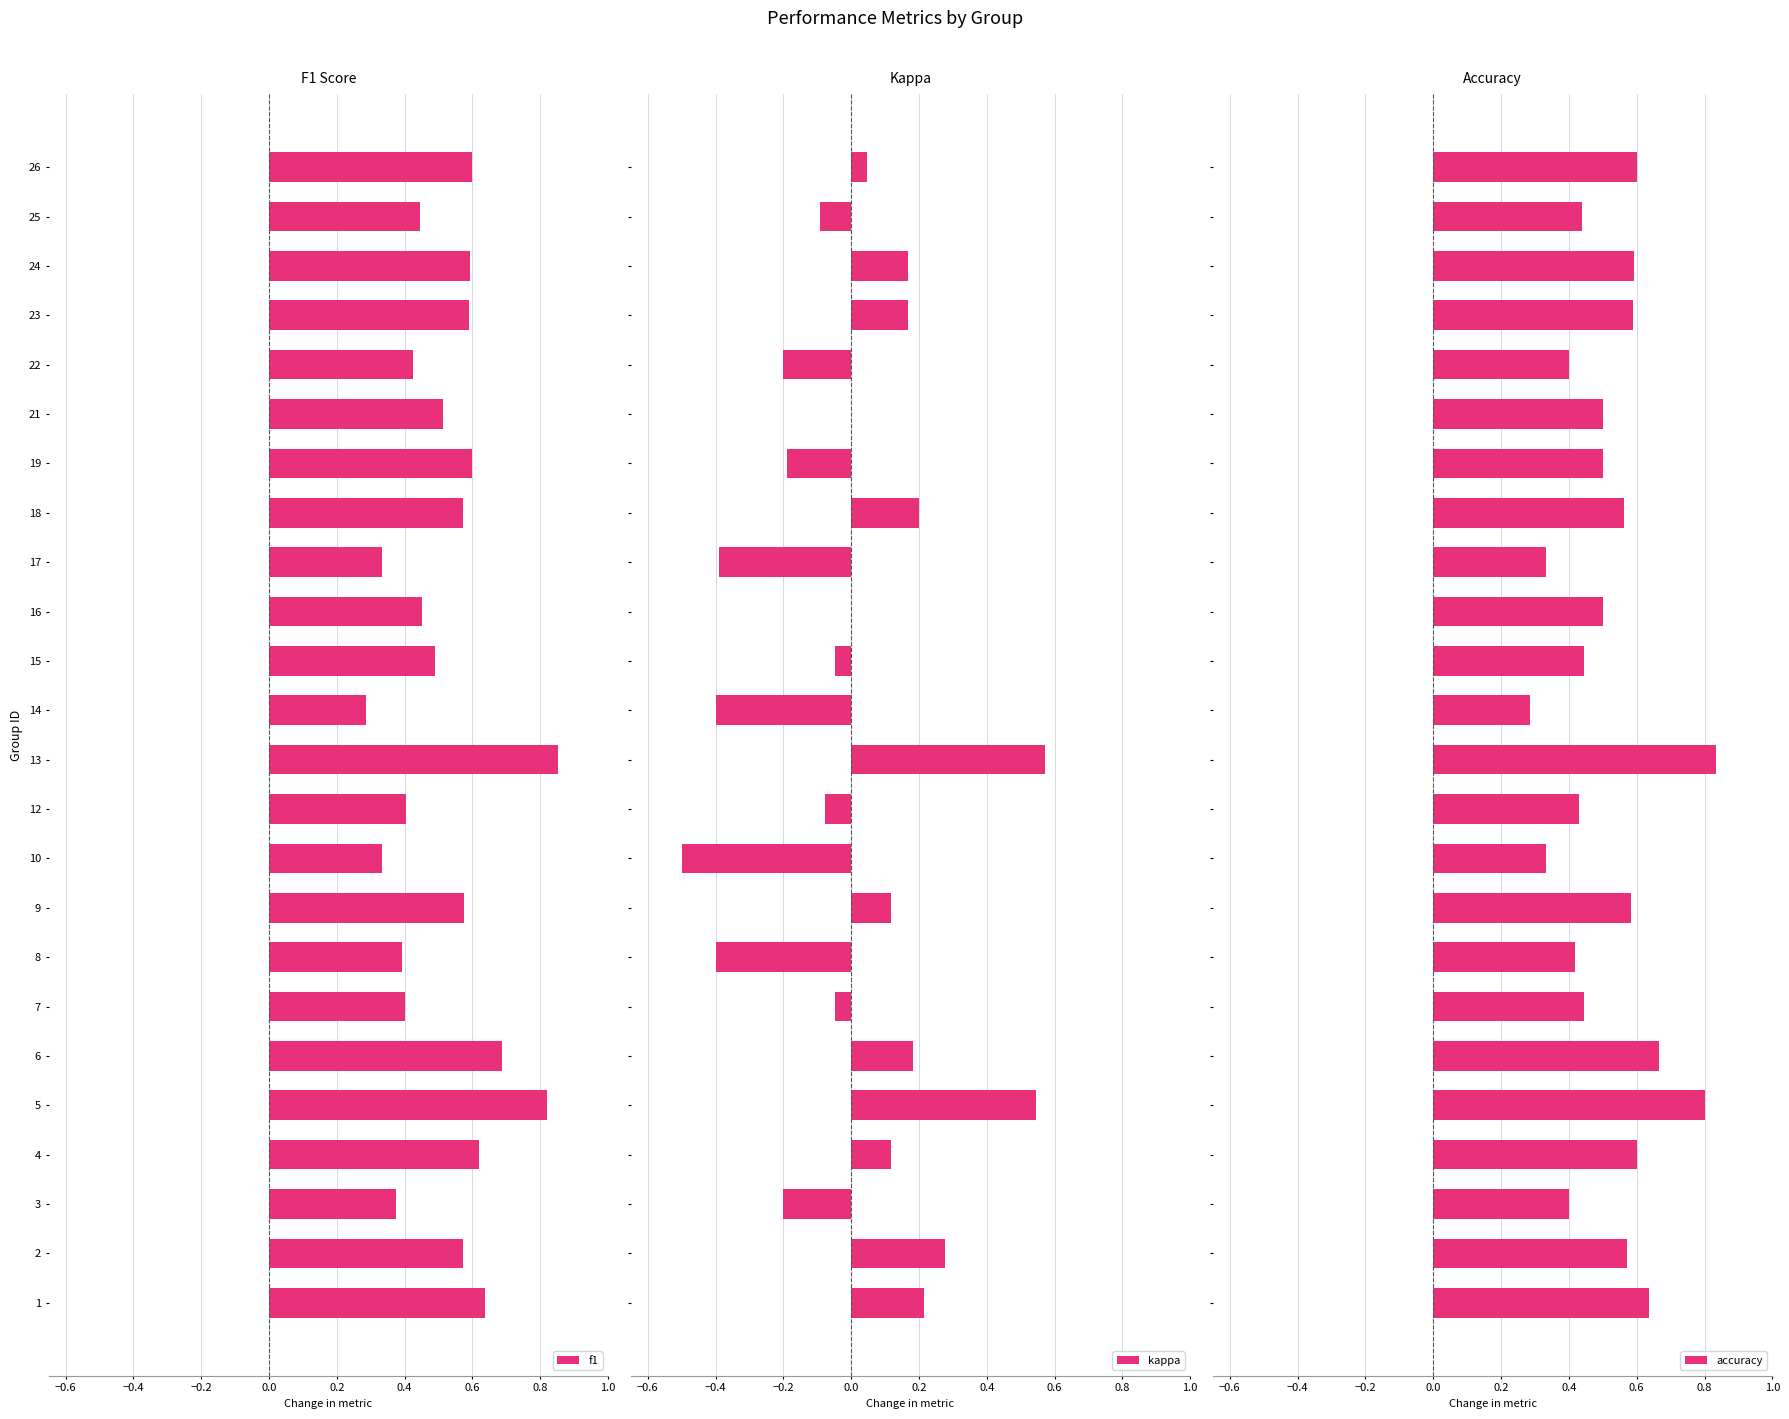

How many values in the kappa series exceed 0?

11